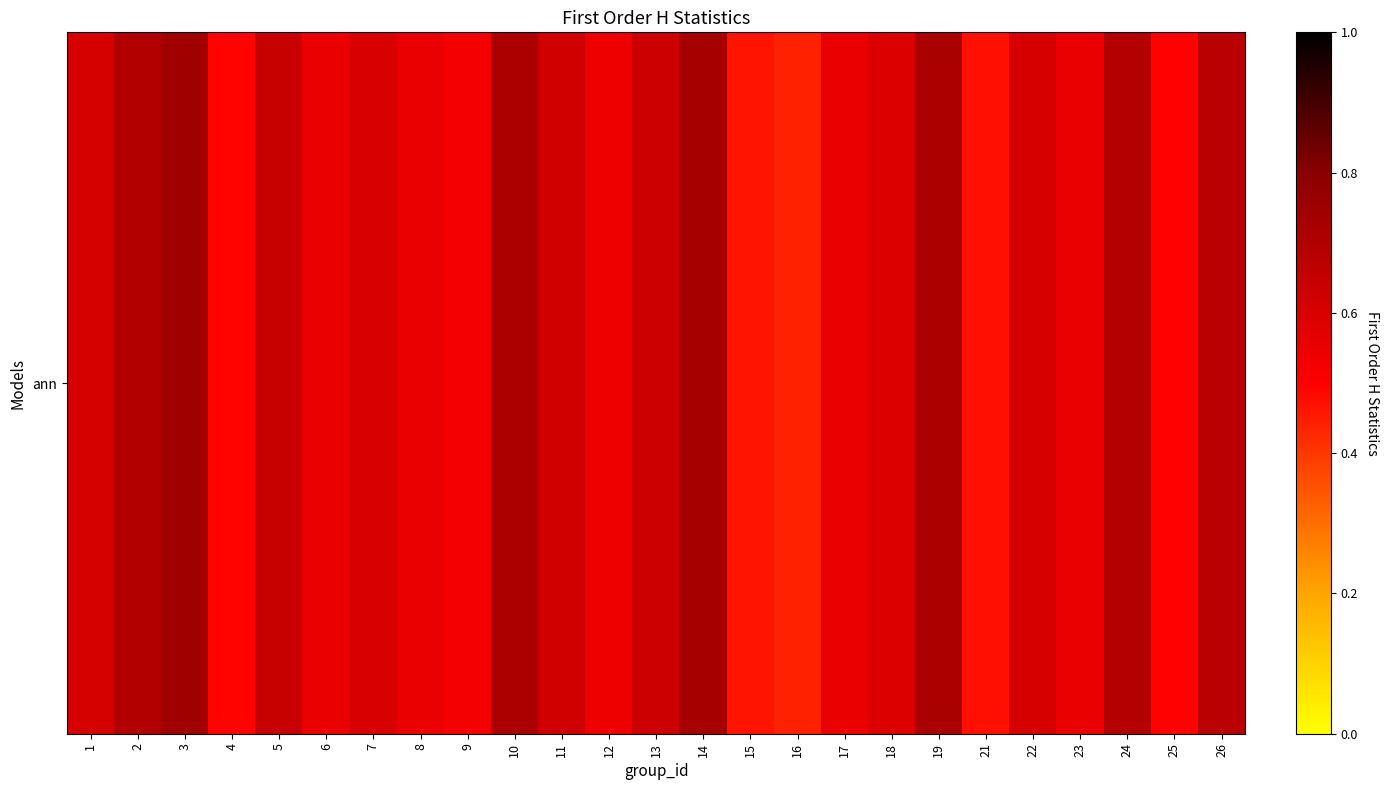

What is the average value?

0.6